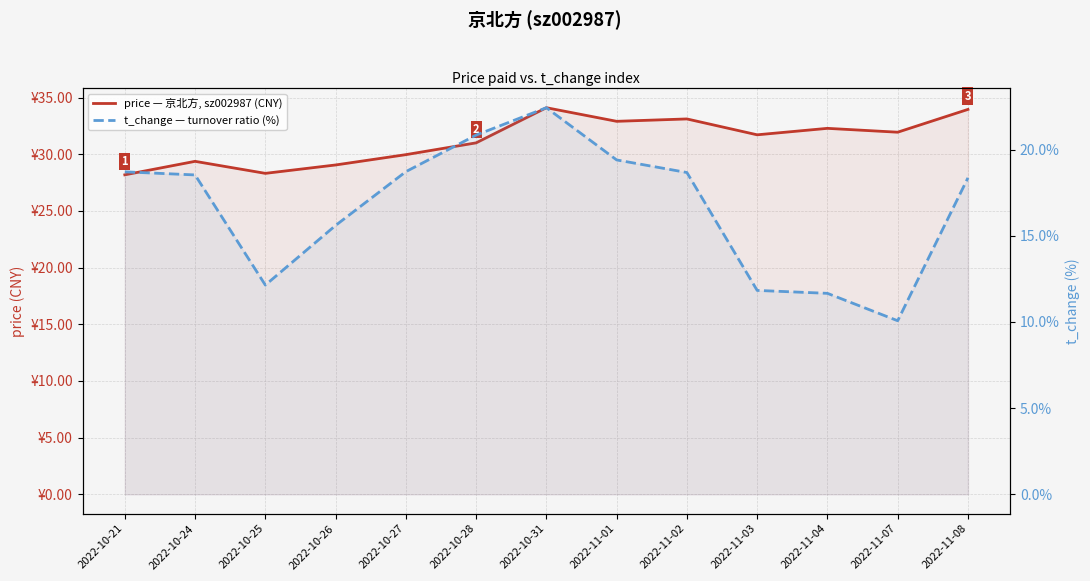

At which label does price — 京北方, sz002987 (CNY) reach its peak?

2022-10-31